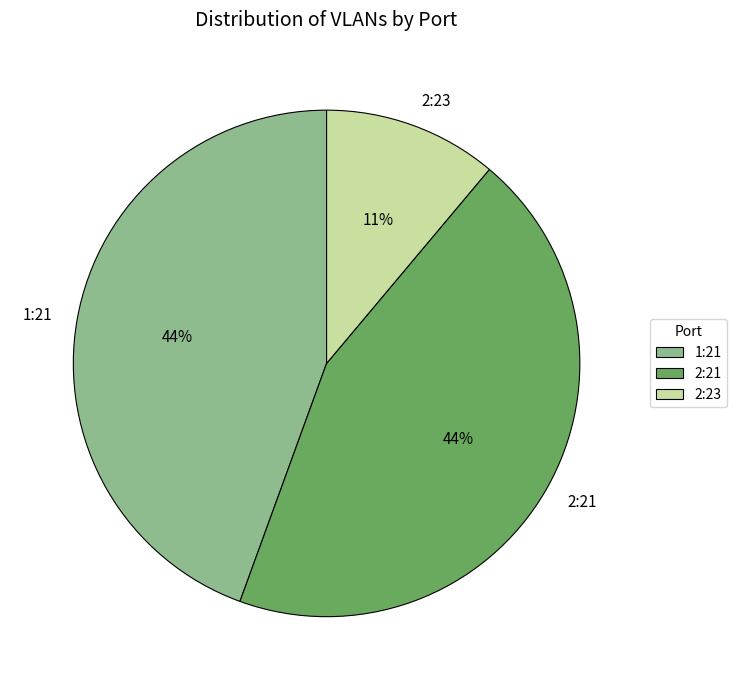

Approximately how many times larger is the value at 1:21 compared to 2:21?

1.0